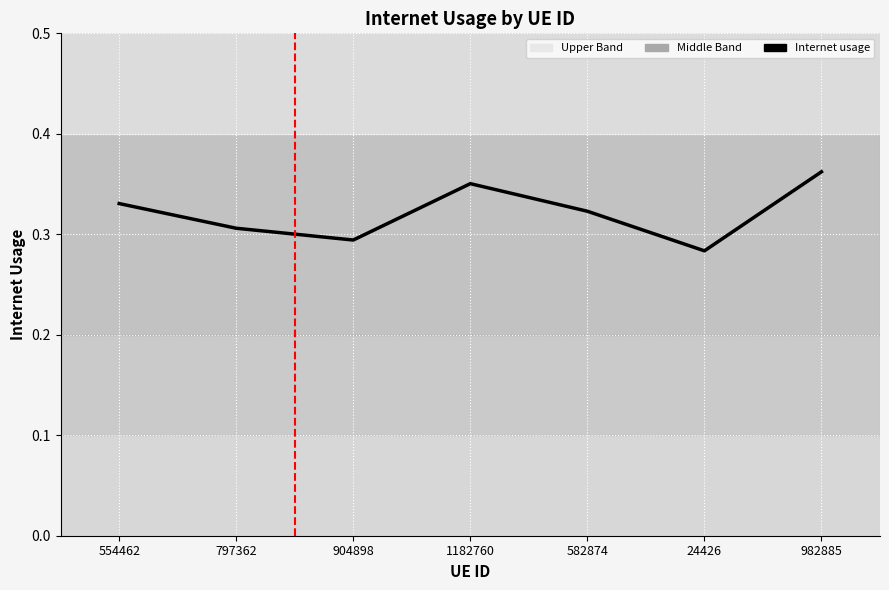

At which category does the data reach its first local peak?

1182760